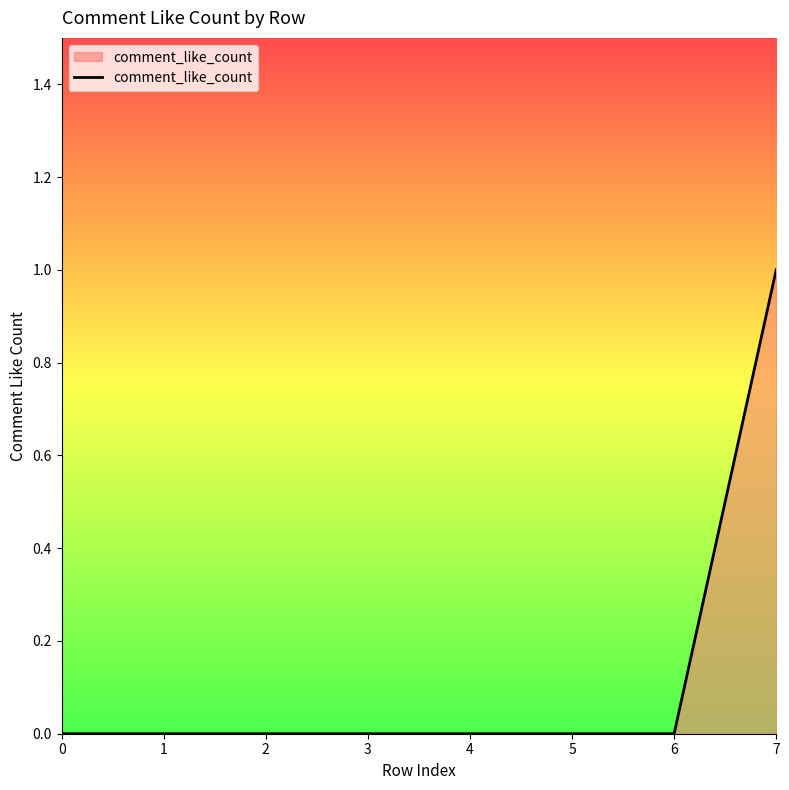

Reading left to right, list all the values displayed in this chart.

0	0	0	0	0	0	0	1